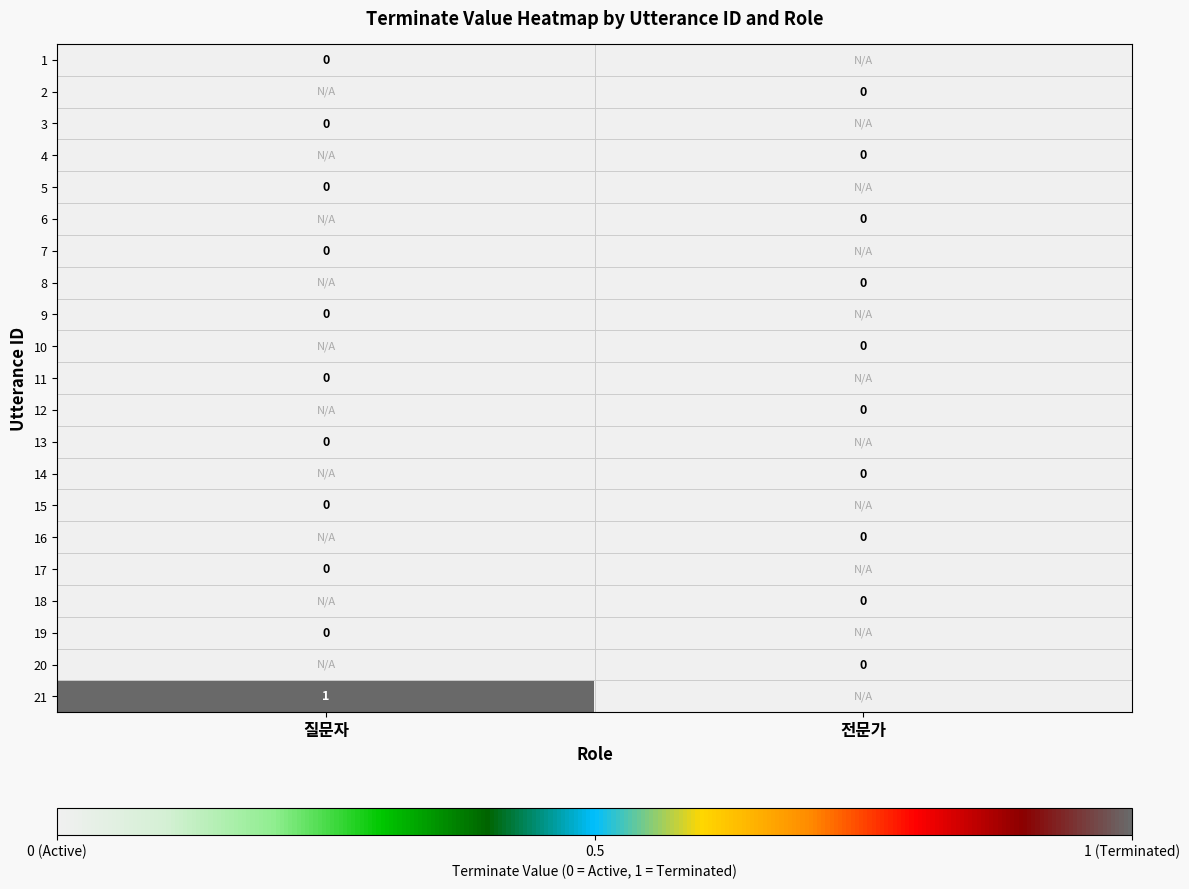

Is it true that 19 equals 0.0 at 질문자?

True